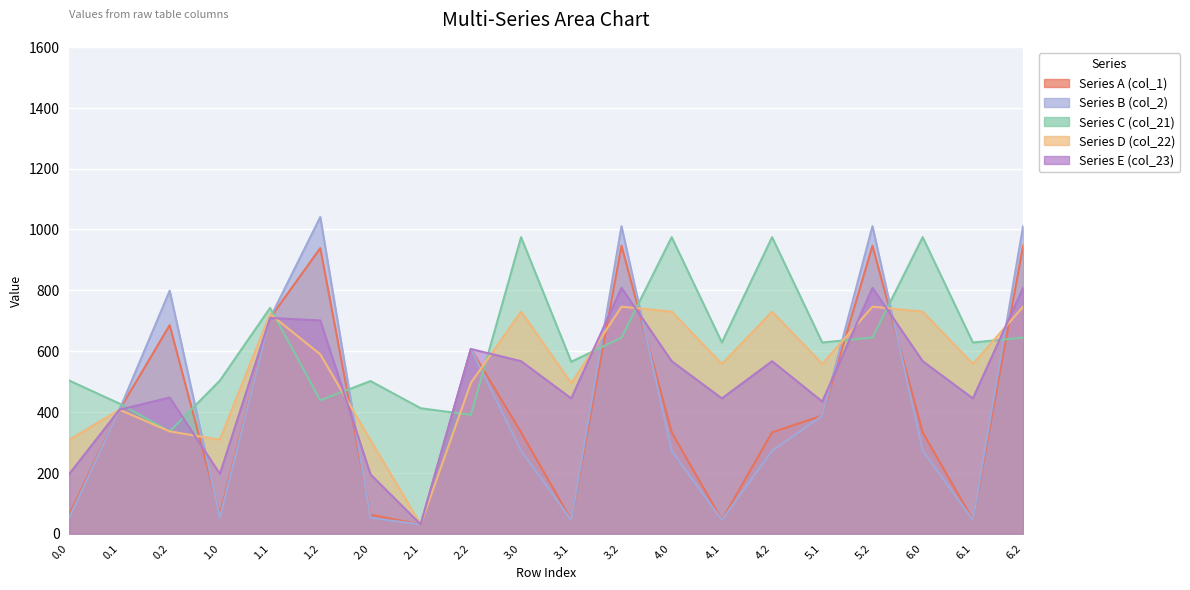

Where is the first local minimum for Series D (col_22)?

1.0